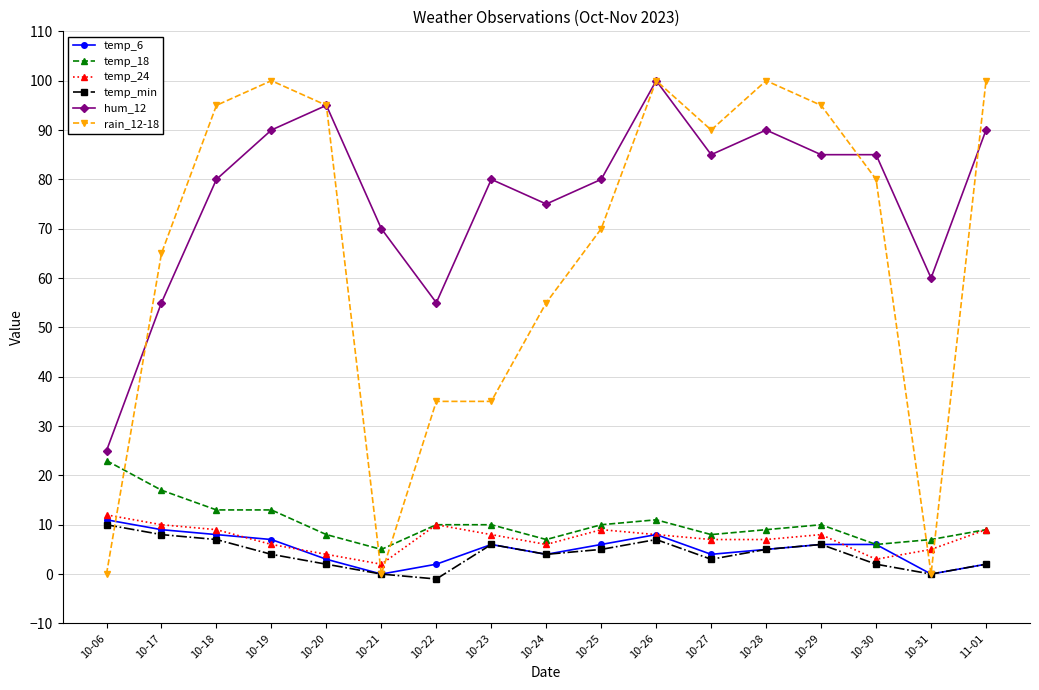

The value of temp_18 at 10-27 is 3. True or false?

False